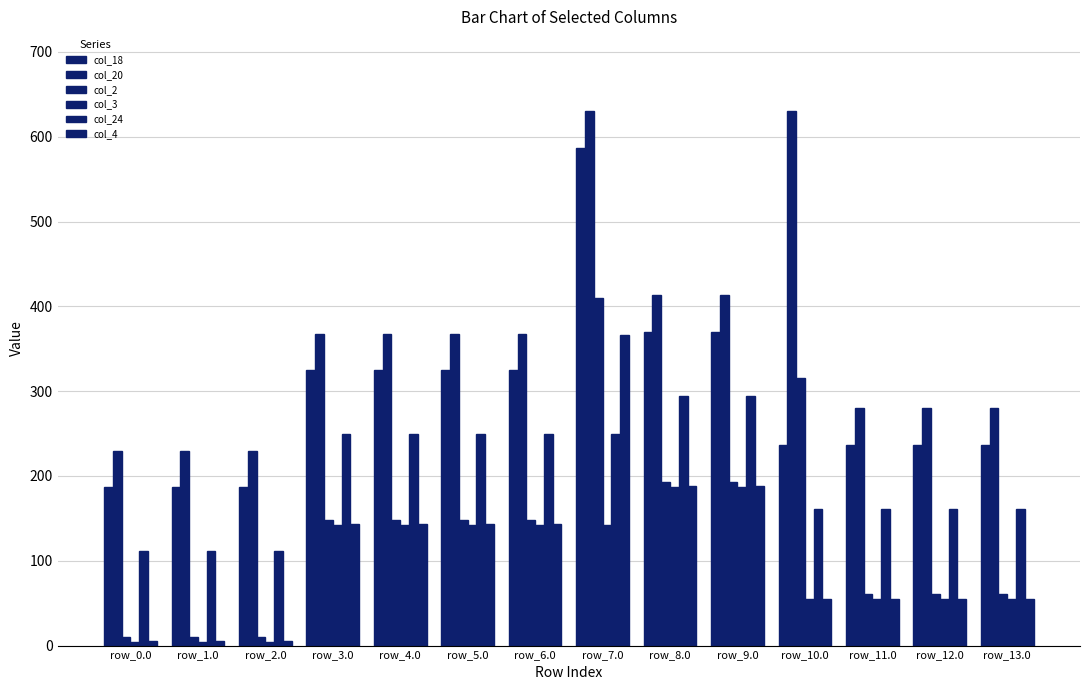

What is the difference between the second highest and second lowest values in the col_20 series?

400.0